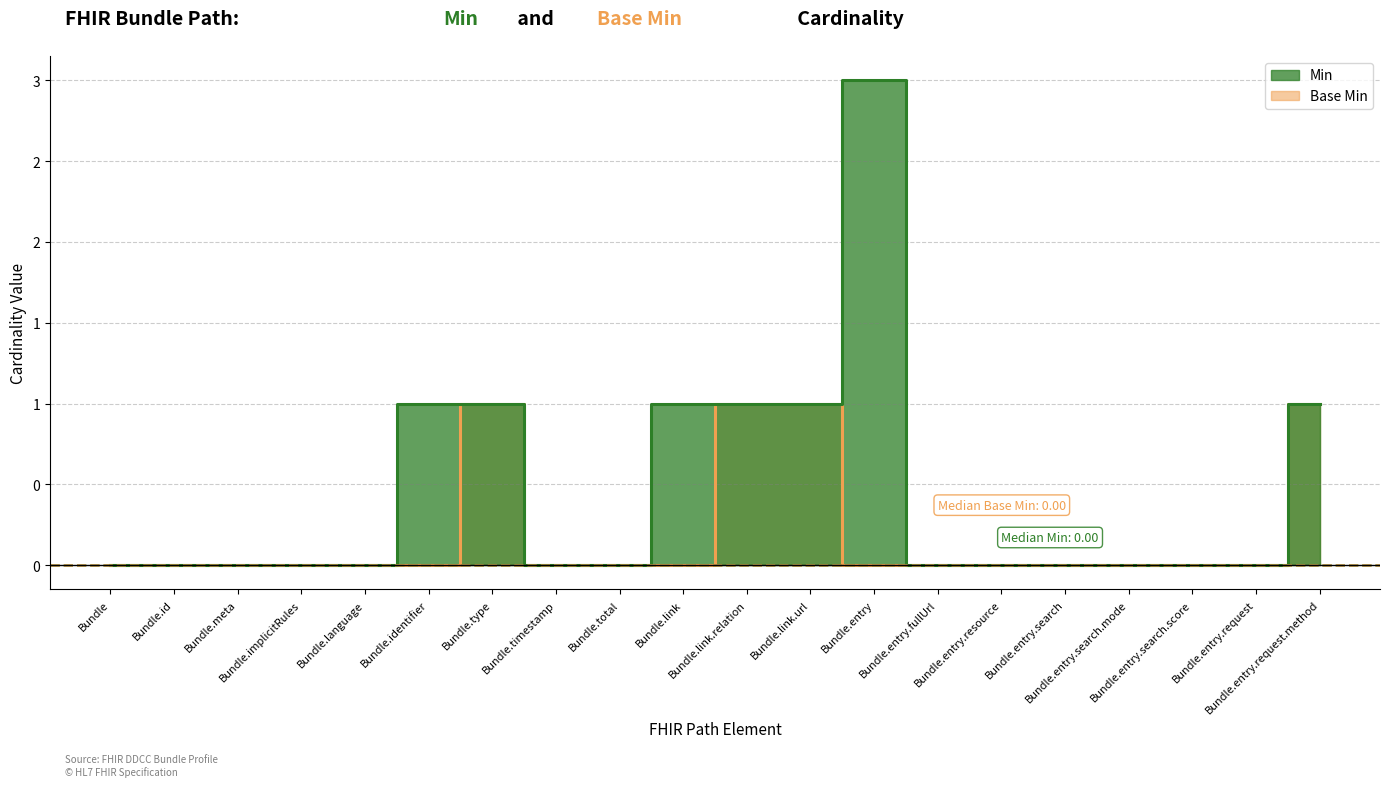

Which series has the largest total across all categories?

Min (line)